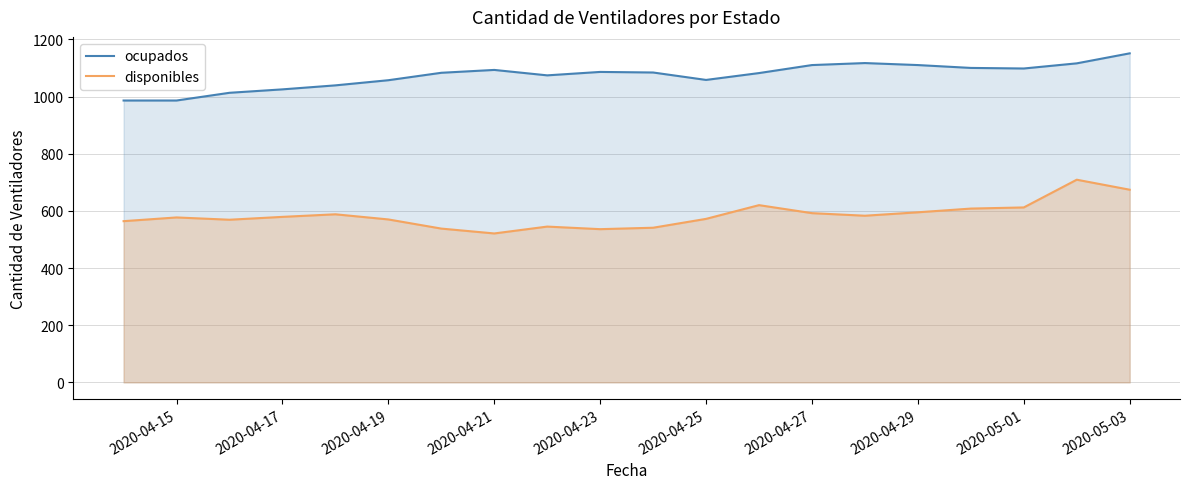

True or false: ocupados and disponibles cross at least once.

False